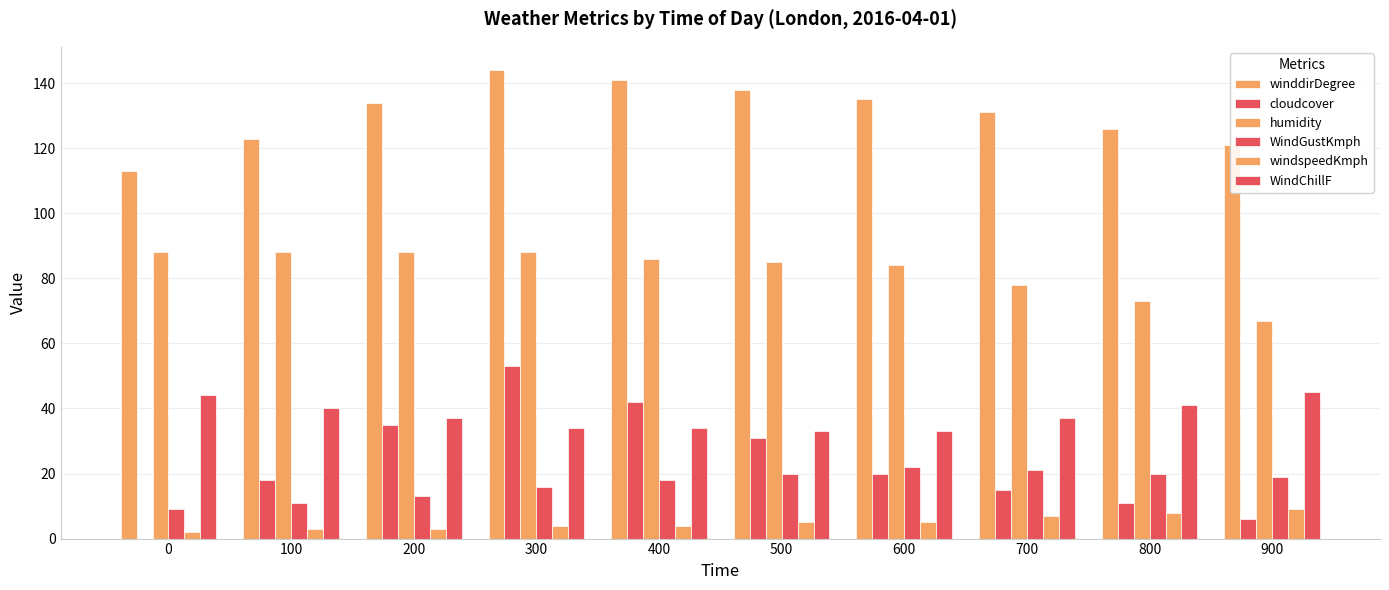

Count the number of data series in this chart.

6